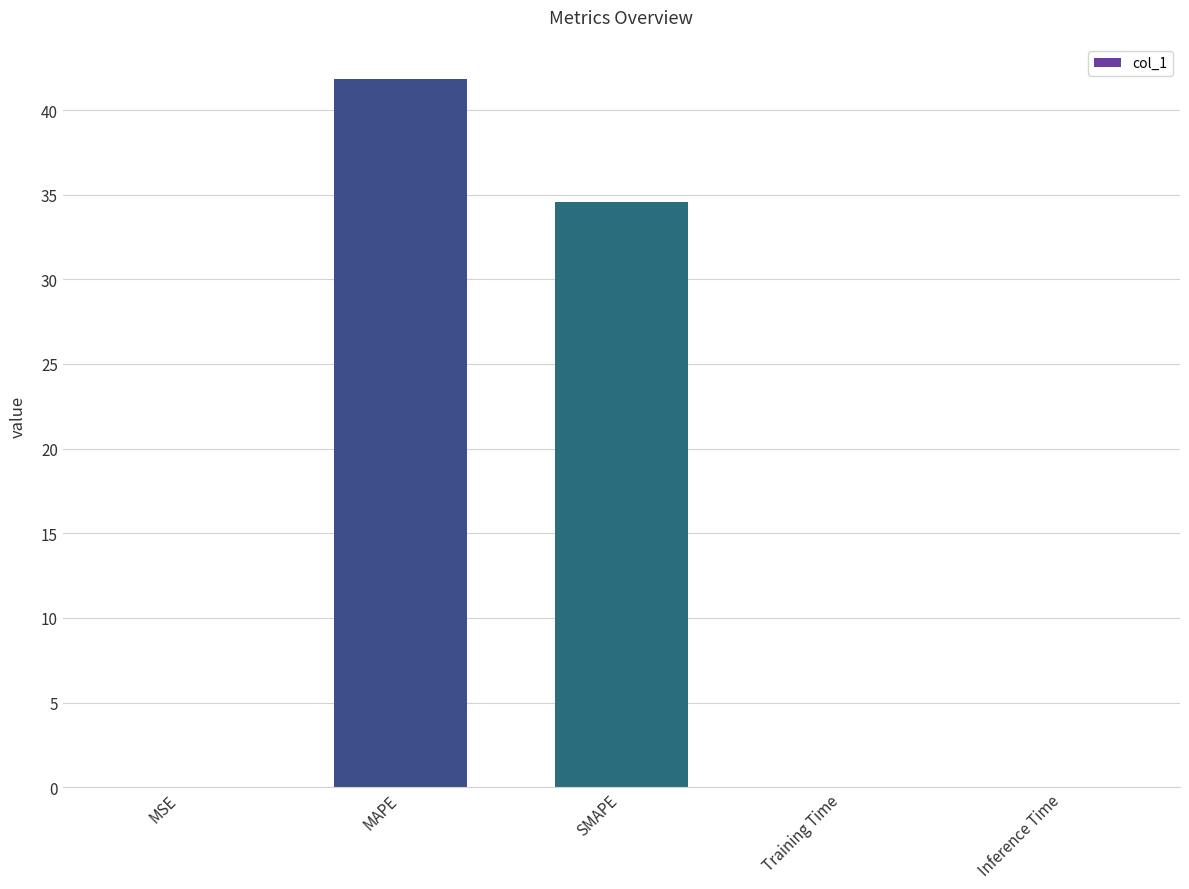

What is the change in value from MAPE to SMAPE?

-7.2